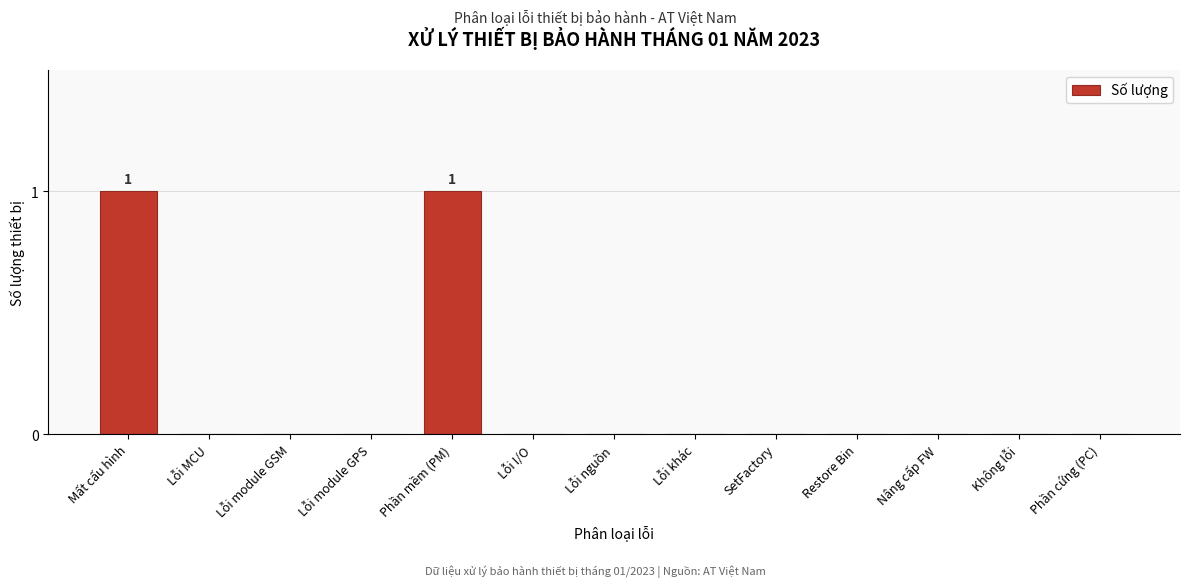

Reading left to right, extract all data points from this chart.

Mất cấu hình=1	Lỗi MCU=0	Lỗi module GSM=0	Lỗi module GPS=0	Phần mềm (PM)=1	Lỗi I/O=0	Lỗi nguồn=0	Lỗi khác=0	SetFactory=0	Restore Bin=0	Nâng cấp FW=0	Không lỗi=0	Phần cứng (PC)=0